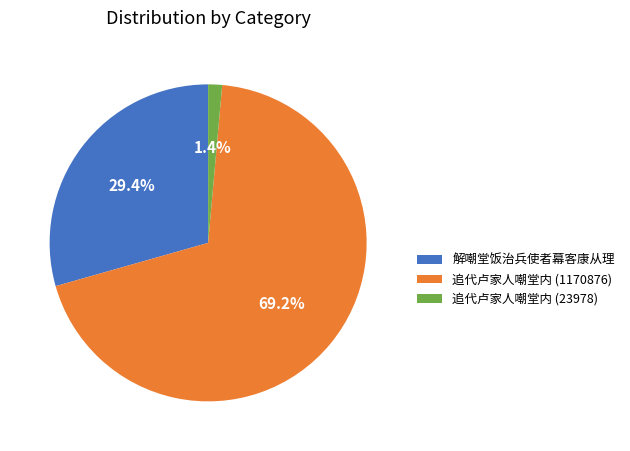

To the nearest percent, what is the difference between the largest and smallest slice percentages?

68%